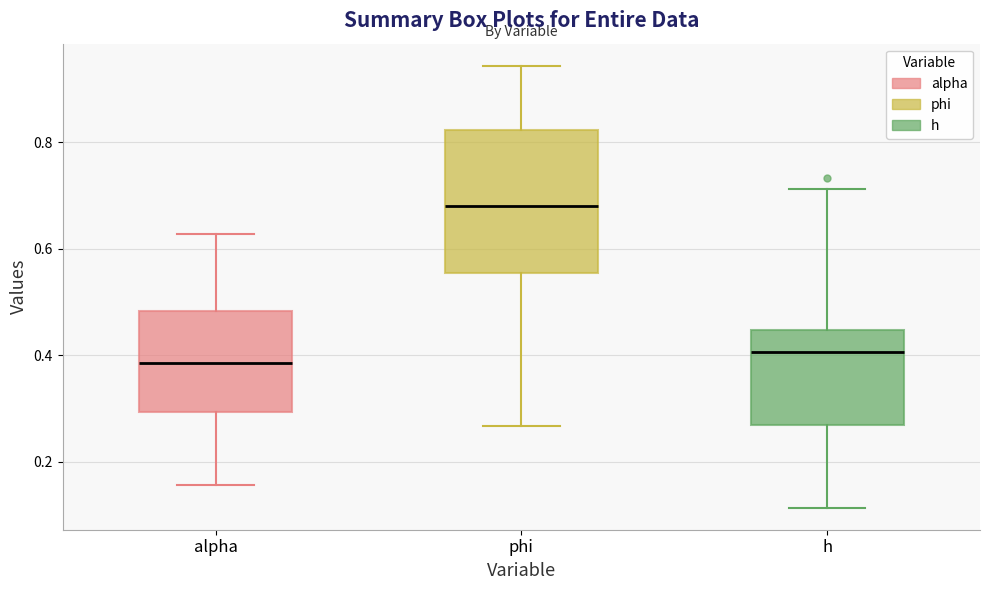

Reading left to right, transcribe this box plot: for each box, give where its median line is, the range the box spans, and where its two whiskers end, as read against the y-axis. The values are not printed on the chart, so give them approximately, as read against the axis.

alpha: median 0.38, box 0.30 to 0.48, whiskers 0.16 to 0.62
phi: median 0.68, box 0.56 to 0.82, whiskers 0.26 to 0.94
h: median 0.40, box 0.26 to 0.44, whiskers 0.12 to 0.72